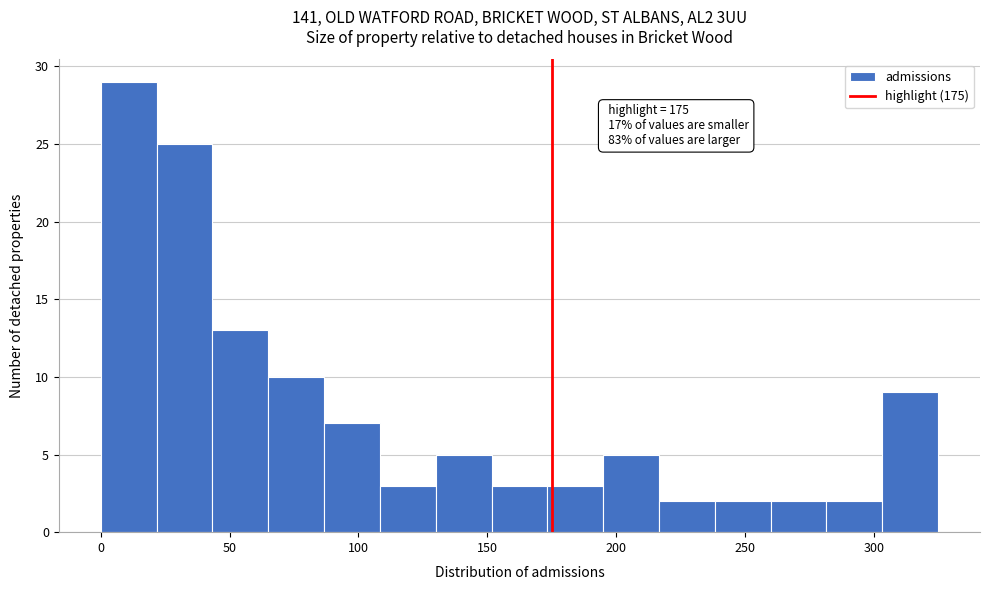

Over which range of the x-axis is the bar tallest?

0 to 20